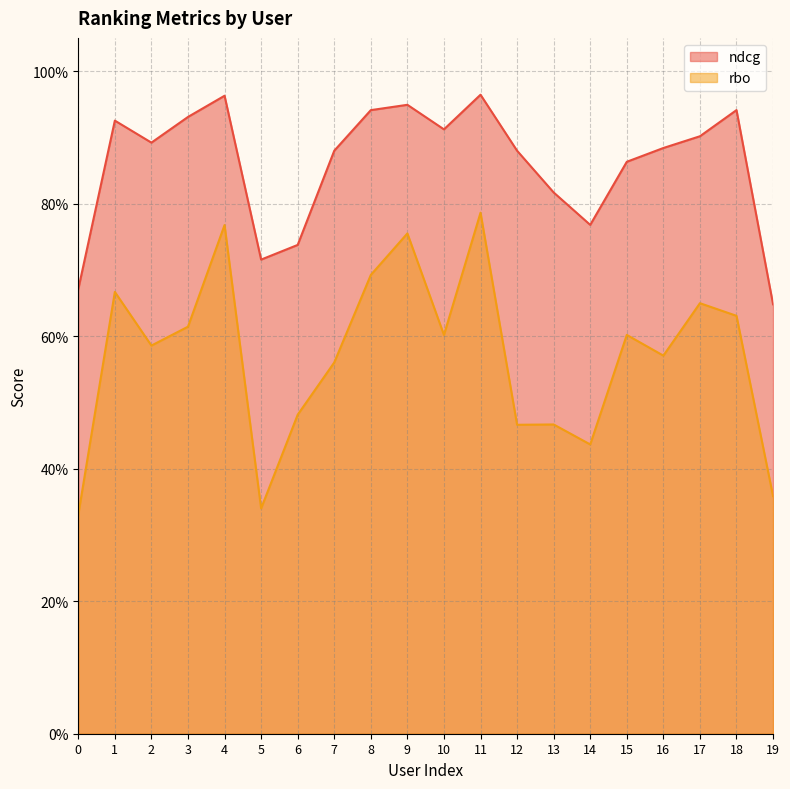

How many interior local peaks does the rbo series have?

7